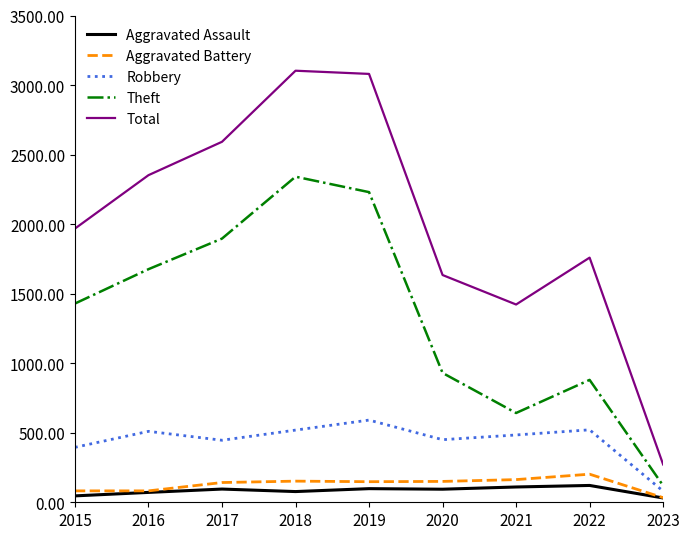

What is the lowest value of the Theft series?

120